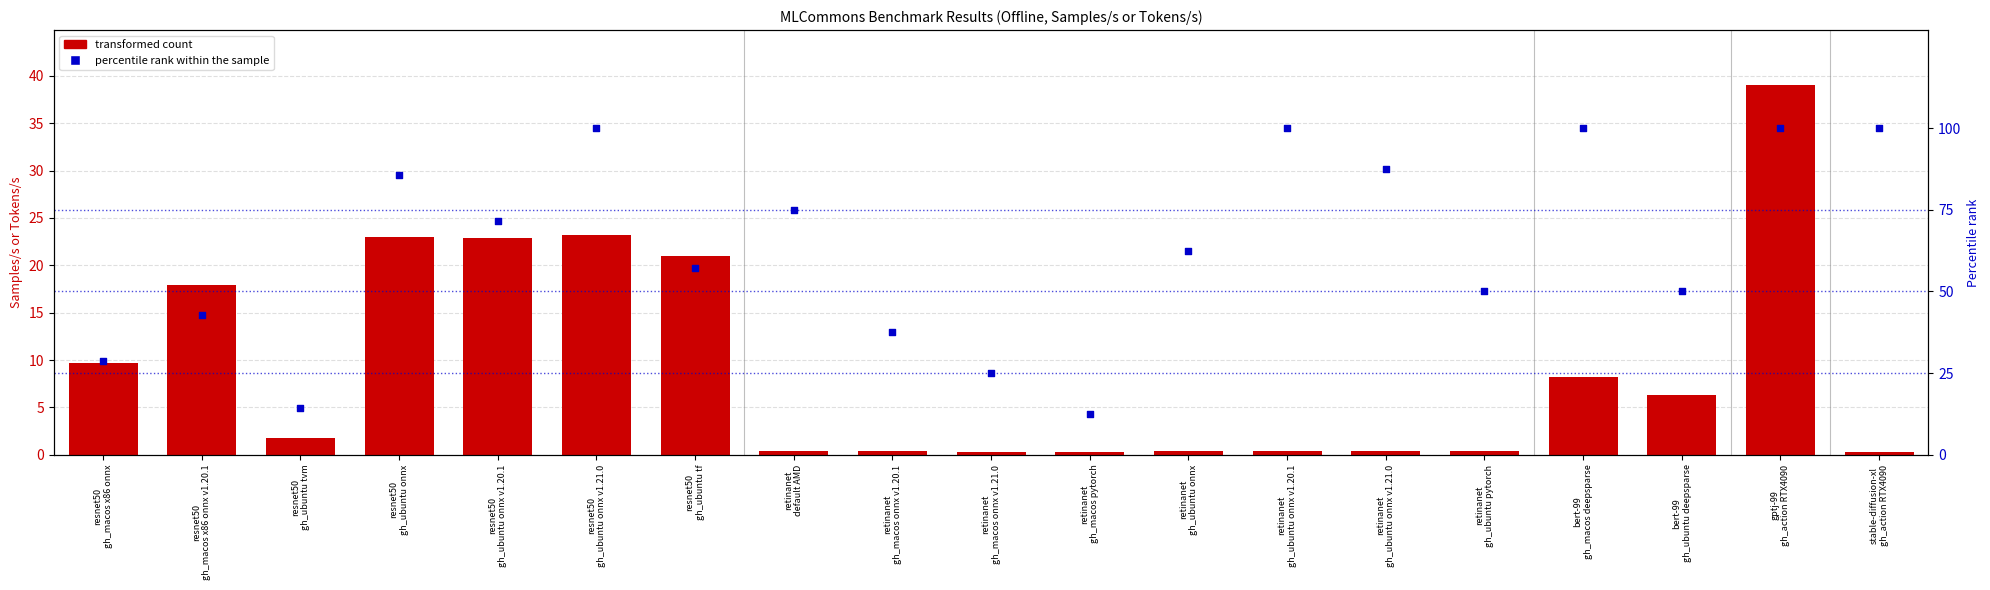

What are all the series names shown in the legend?

transformed count, percentile rank within the sample